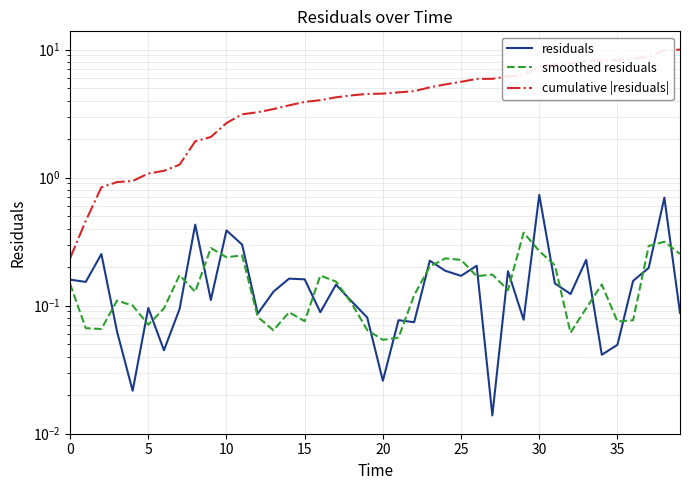

Reading right to left, extract all data points from this chart.

residuals: 0.1	0.7	0.2	0.2	0.0	0.0	0.2	0.1	0.1	0.7	0.1	0.2	0.0	0.2	0.2	0.2	0.2	0.1	0.1	0.0	0.1	0.1	0.1	0.1	0.2	0.2	0.1	0.1	0.3	0.4	0.1	0.4	0.1	0.0	0.1	0.0	0.1	0.3	0.2	0.2
smoothed residuals: 0.3	0.3	0.3	0.1	0.1	0.1	0.1	0.1	0.2	0.3	0.4	0.1	0.2	0.2	0.2	0.2	0.2	0.1	0.1	0.1	0.1	0.1	0.2	0.2	0.1	0.1	0.1	0.1	0.2	0.2	0.3	0.1	0.2	0.1	0.1	0.1	0.1	0.1	0.1	0.1
cumulative |residuals|: 10.0	9.9	8.8	8.5	8.3	8.2	8.2	7.8	7.6	7.4	6.3	6.2	5.9	5.9	5.6	5.4	5.1	4.7	4.6	4.5	4.5	4.4	4.2	4.0	3.9	3.7	3.4	3.2	3.1	2.7	2.1	1.9	1.3	1.1	1.1	0.9	0.9	0.8	0.5	0.2